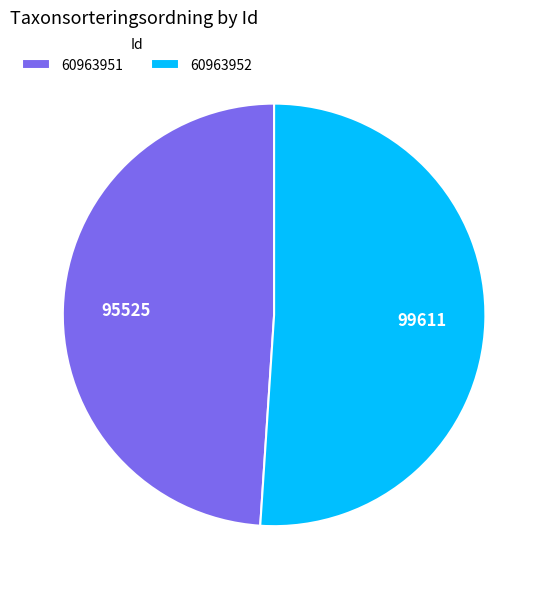

Is there any slice that represents more than half of the pie?

Yes